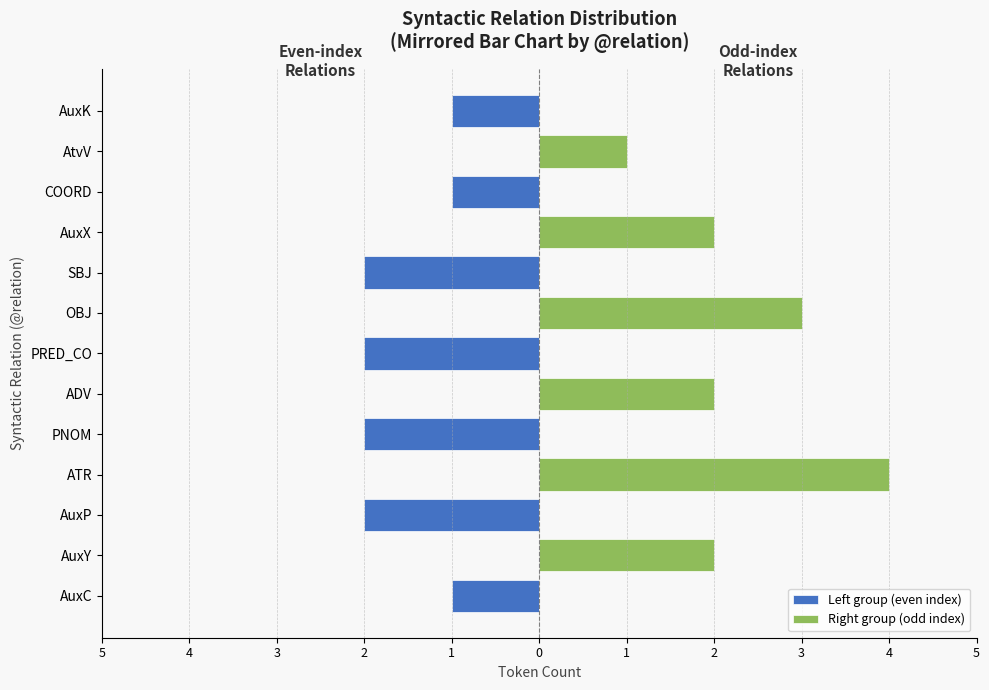

True or false: Left group (even index) has a value of -3 at PRED_CO.

False